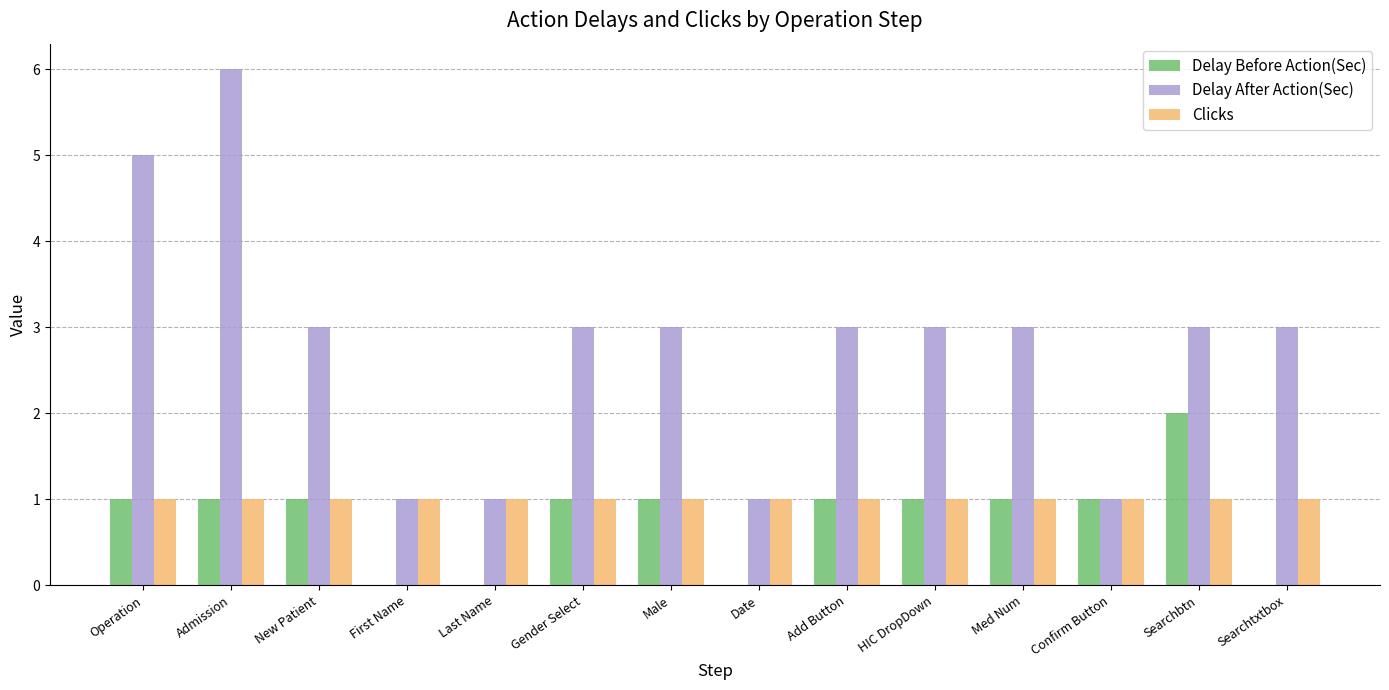

Is it true that Delay After Action(Sec) equals 3 at Med Num?

True